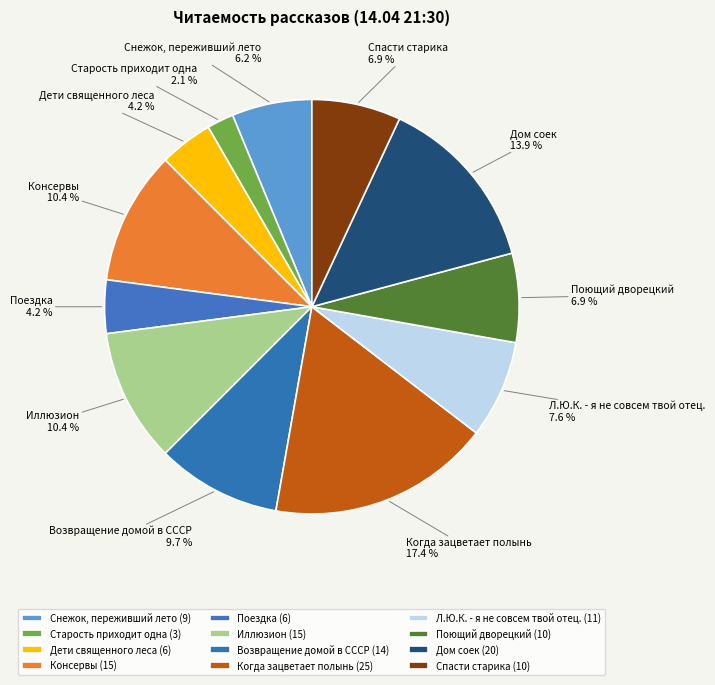

Approximately how many times larger is the value at Когда зацветает полынь compared to Старость приходит одна?

8.3